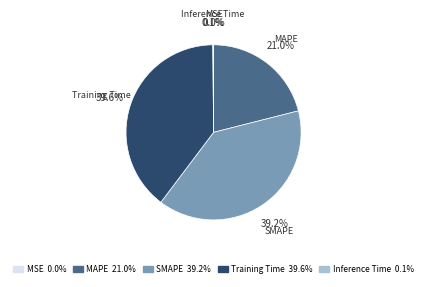

Which has a higher value, MAPE or SMAPE?

SMAPE